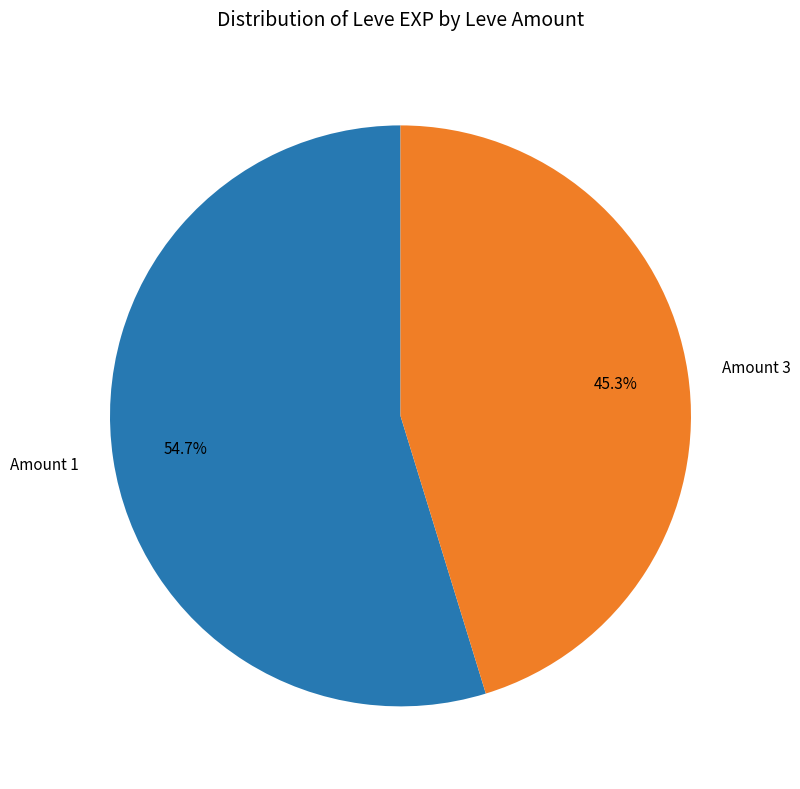

What is the smallest slice in the pie chart?

Amount 3